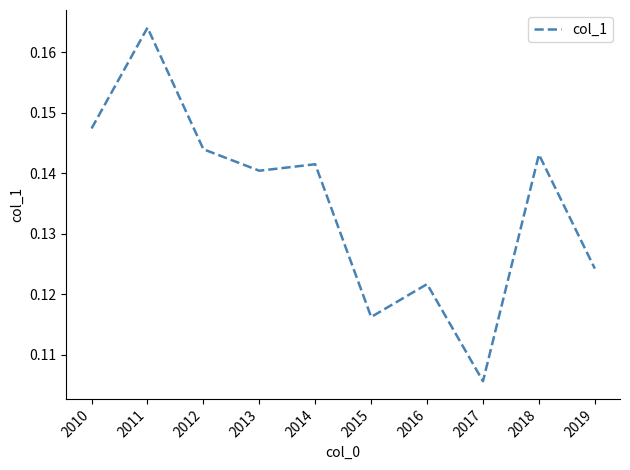

Which category has the highest value across all series?

2011